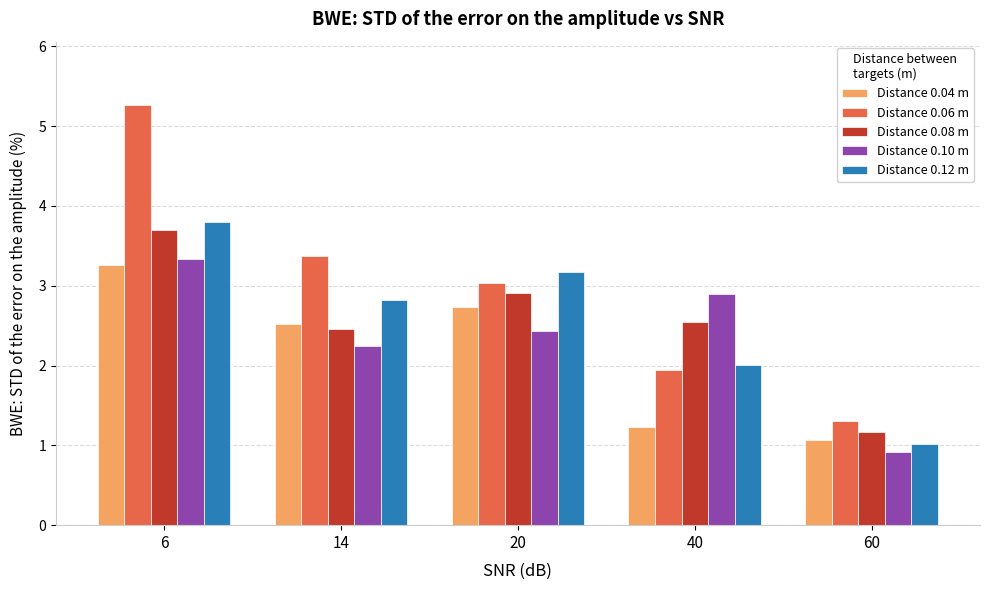

Is the value of Distance 0.06 m at 60 greater than the value of Distance 0.10 m at 14?

No